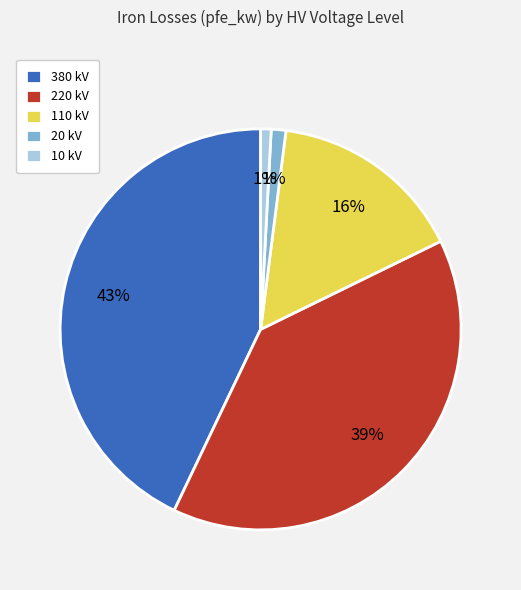

To the nearest percent, what portion does 220 kV represent?

39%